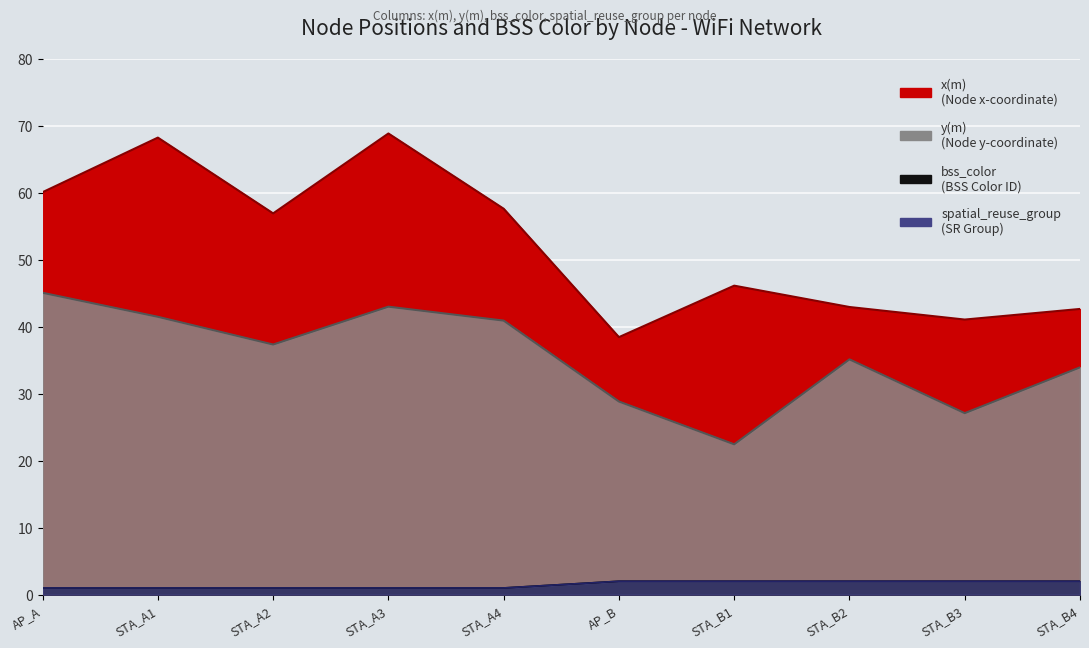

At which label does y(m) reach its minimum?

STA_B1